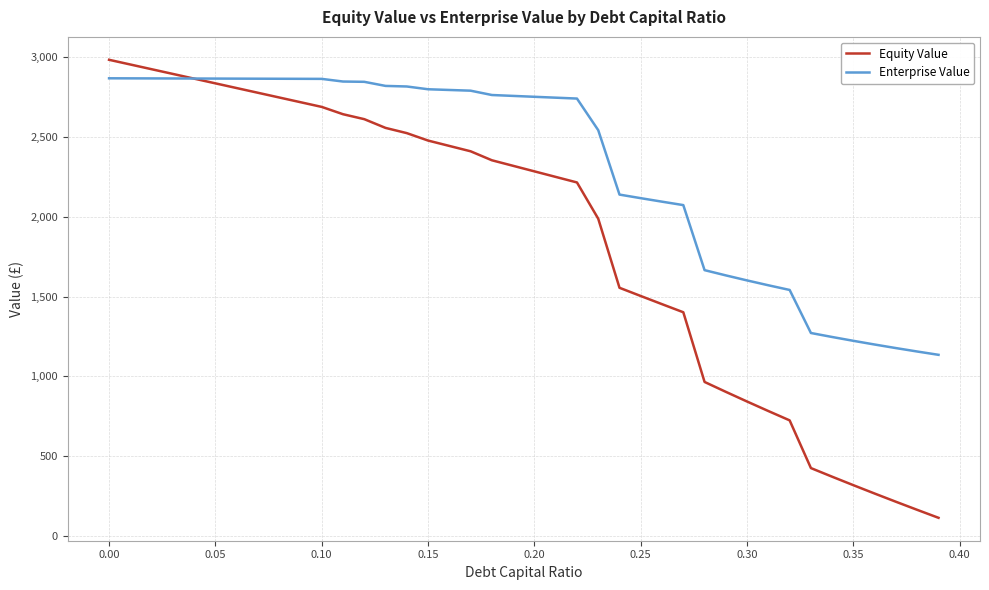

List the series in order of their overall mean, lowest first.

Equity Value, Enterprise Value